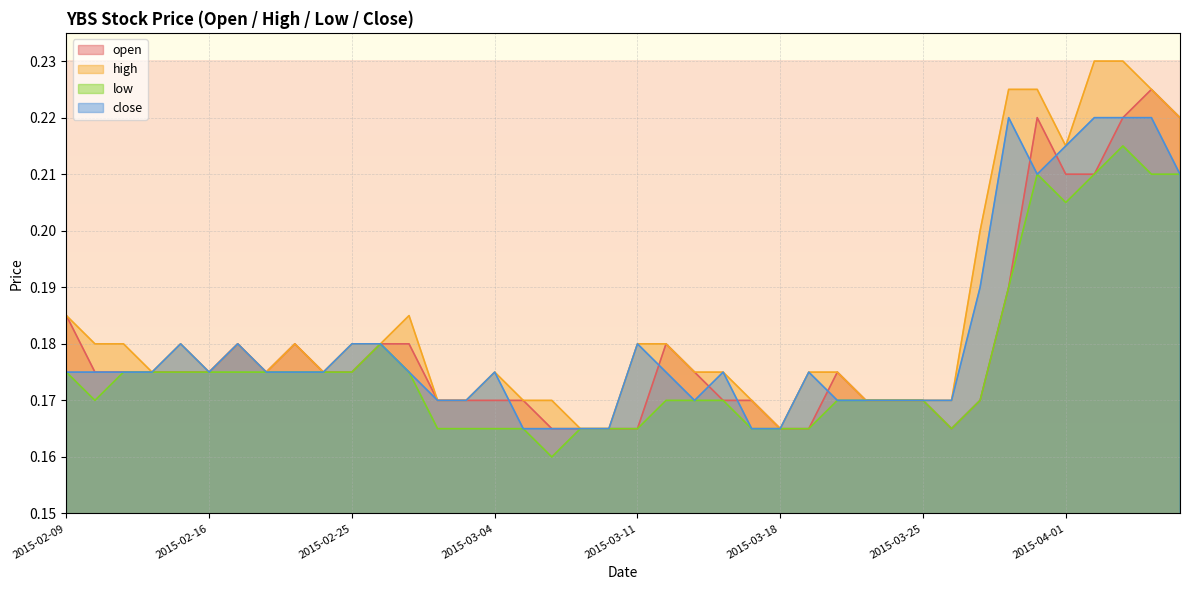

True or false: low has more than 2 points higher than both neighbors.

True